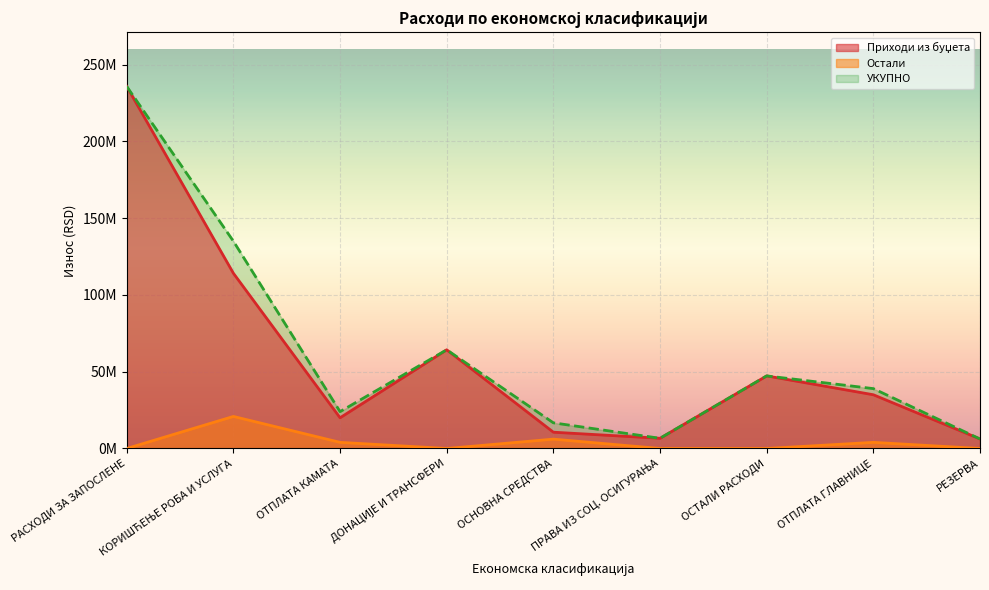

How many lines are shown in the chart?

3